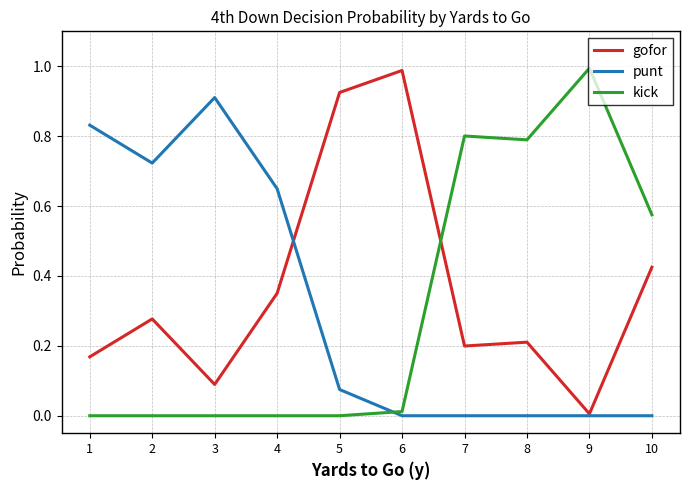

True or false: kick has a value of 1.0 at 9.

True